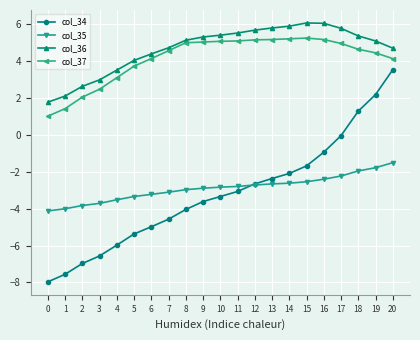

How many data points does each series have?

21